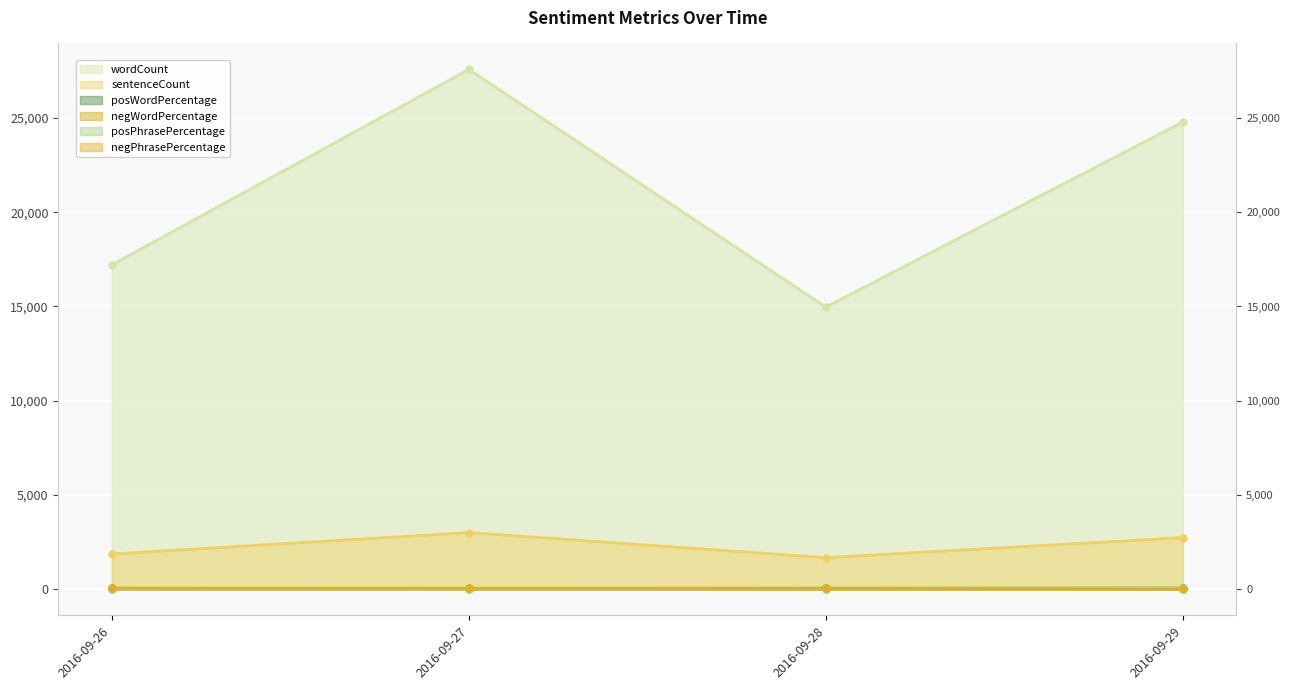

Which series has the largest range (max minus min)?

wordCount